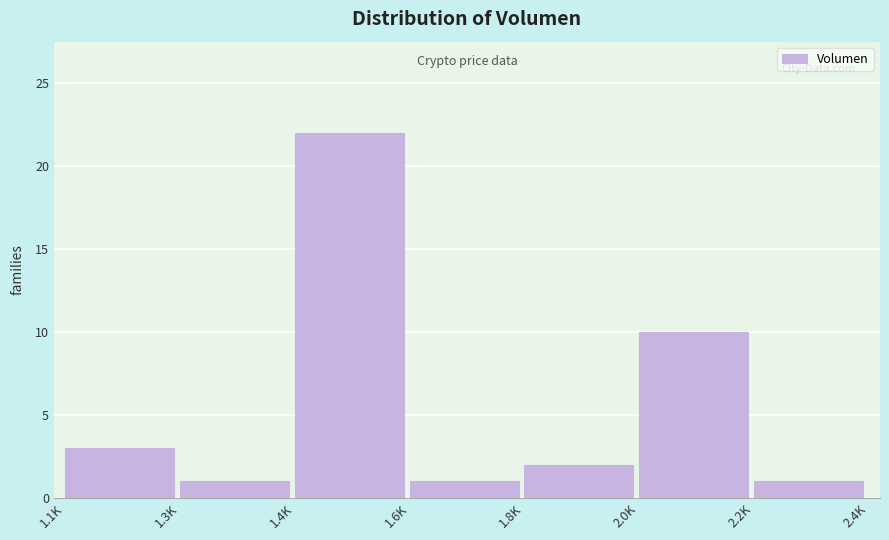

Reading left to right, what are all the values shown in this chart?

1.1K=3	1.3K=1	1.4K=22	1.6K=1	1.8K=2	2.0K=10	2.2K=1